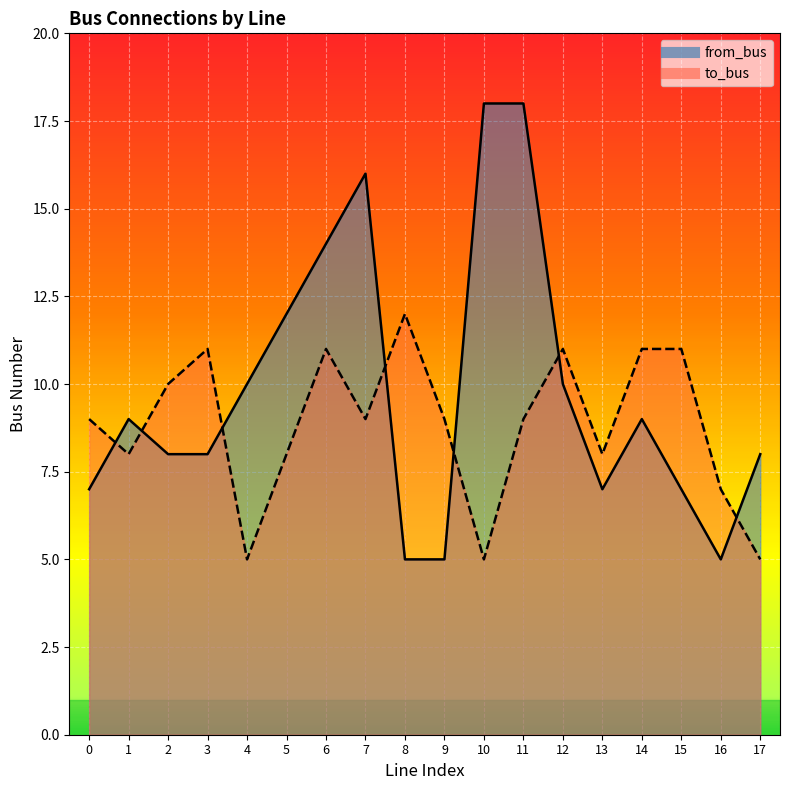

Count the to_bus values in the range 8 to 11.

13